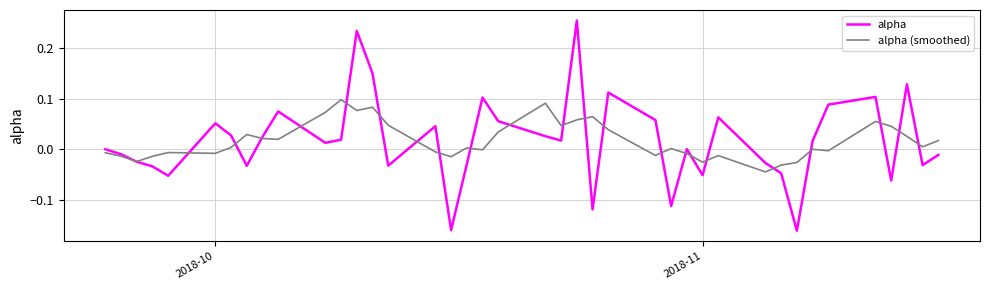

Which series has the largest range (max minus min)?

alpha